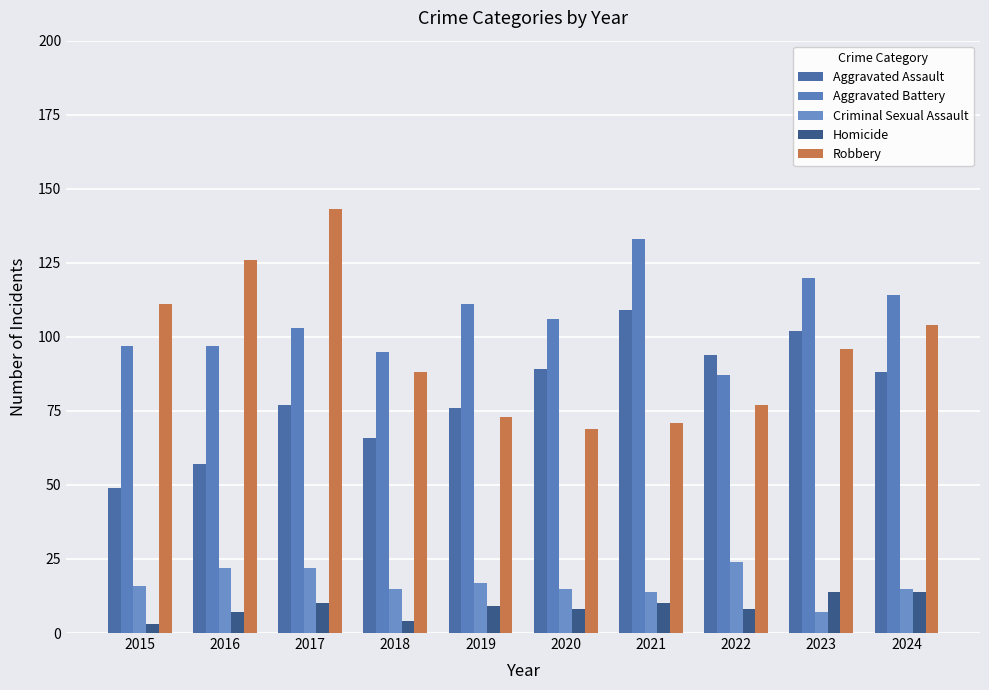

Does the chart contain stacked bars?

No